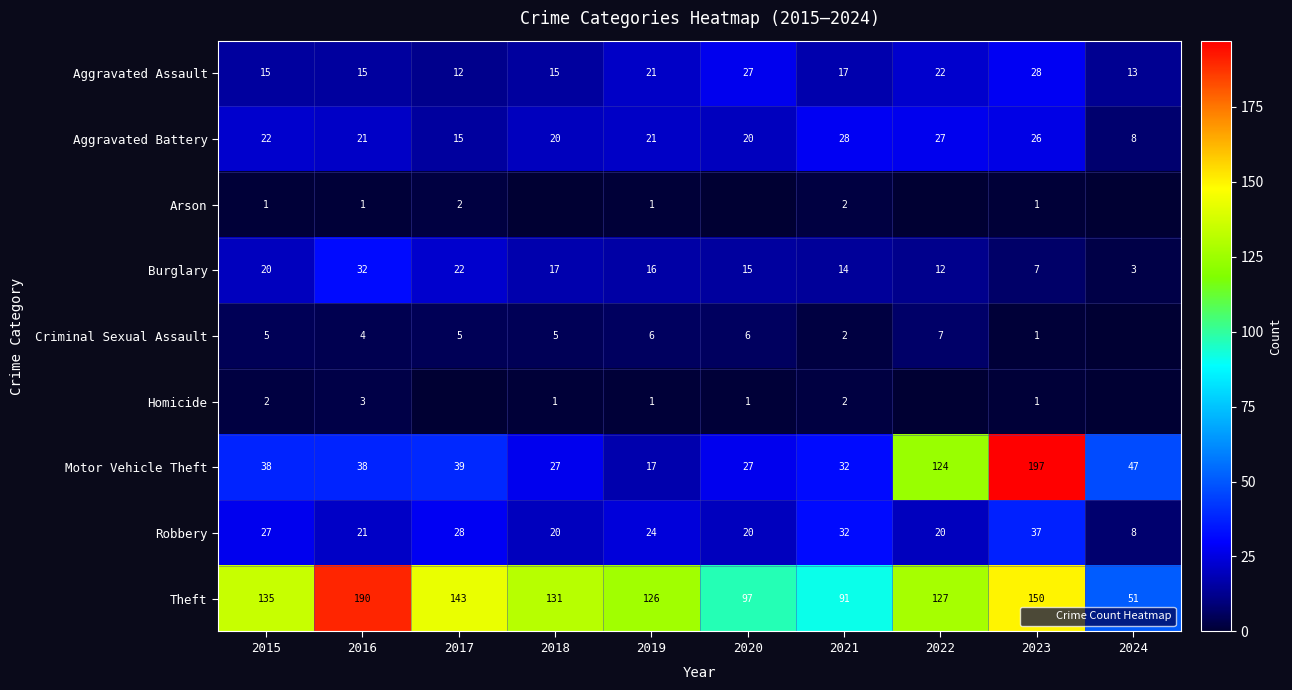

Which series has the largest range (max minus min)?

Motor Vehicle Theft